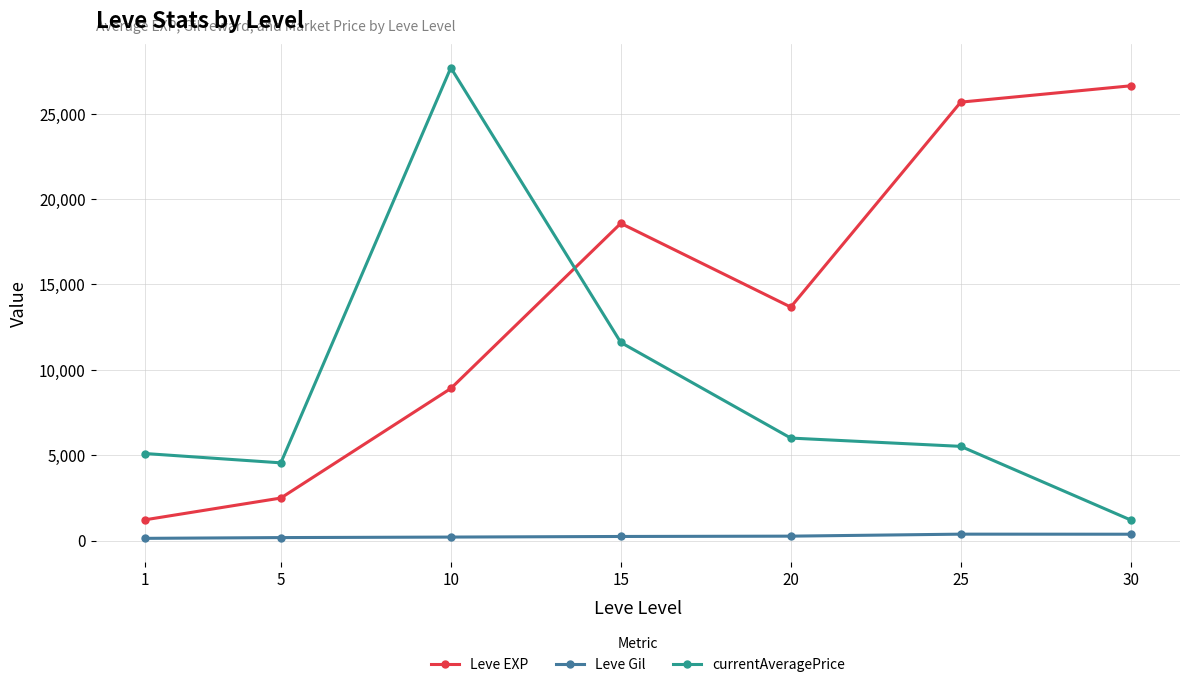

Which series has the largest total across all categories?

Leve EXP